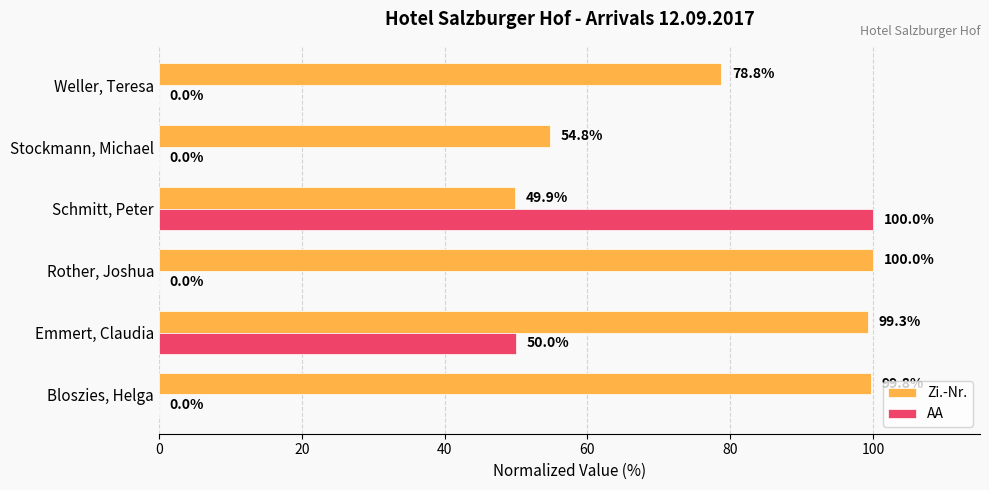

What is the sum of the AA values at Schmitt, Peter and Emmert, Claudia?

150.0